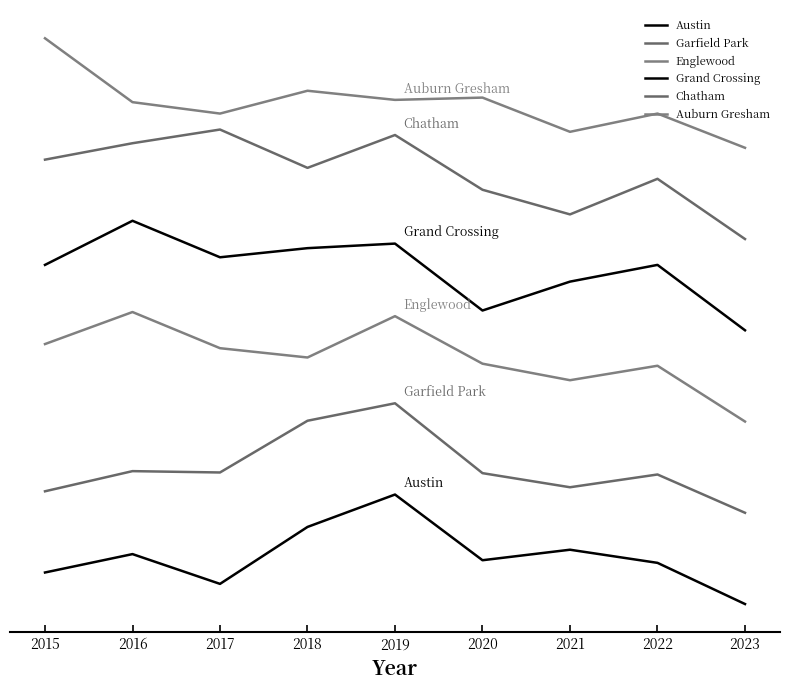

What is the value of the Englewood point at the 7th from the left?

122.6